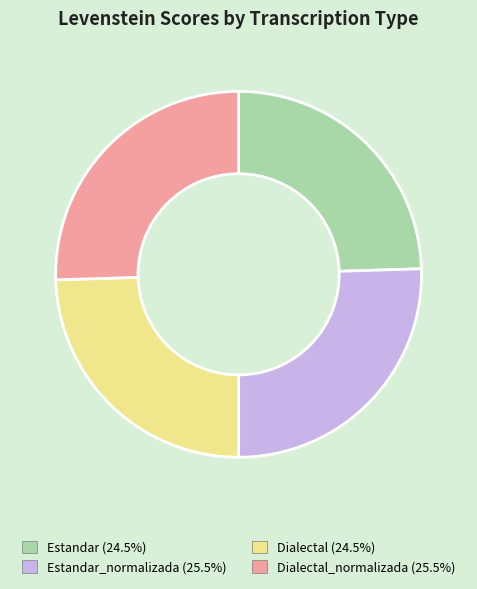

What is the ratio of the value at Estandar (24.5%) to the value at Estandar_normalizada (25.5%)?

1.0